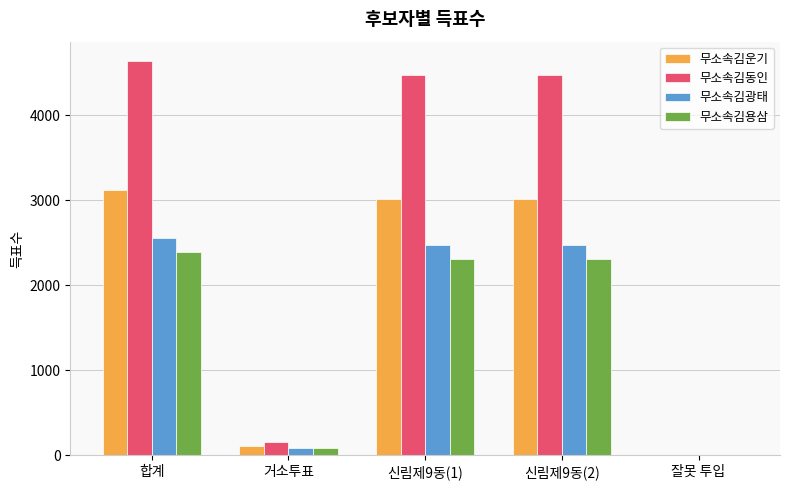

What is the maximum value shown in the chart?

4636